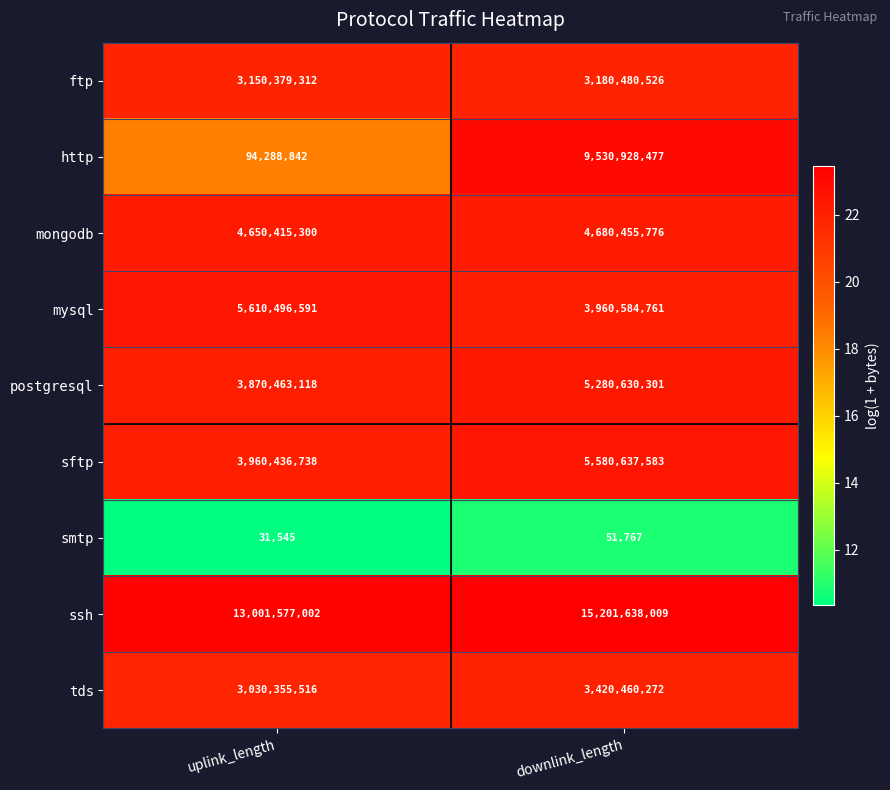

True or false: postgresql has a value of 5280630301 at downlink_length.

True